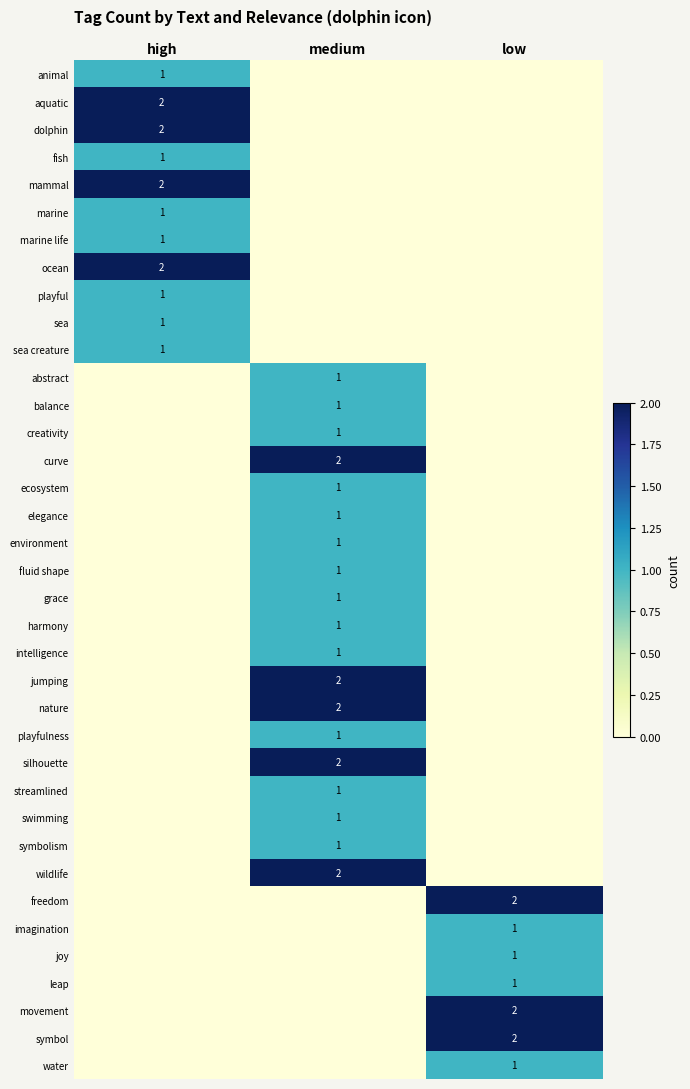

What is the sum of the creativity values at medium and high?

1